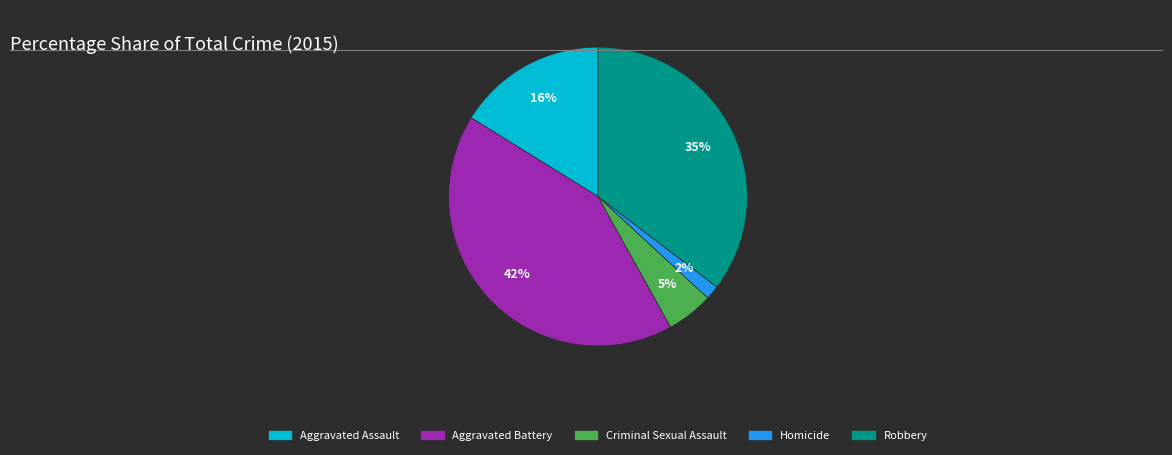

How many segments does this pie chart have?

5